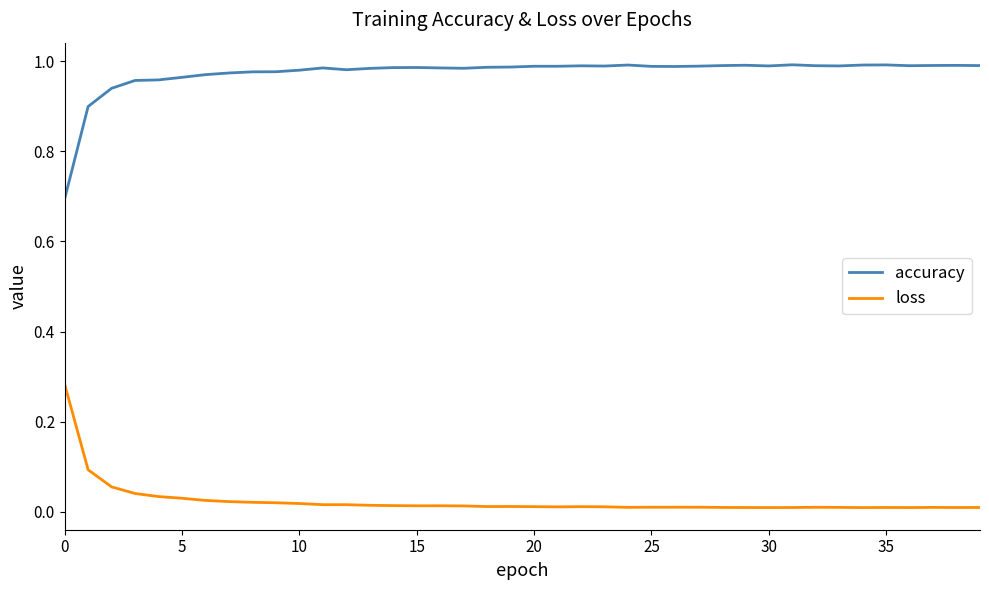

How many lines are shown in the chart?

2